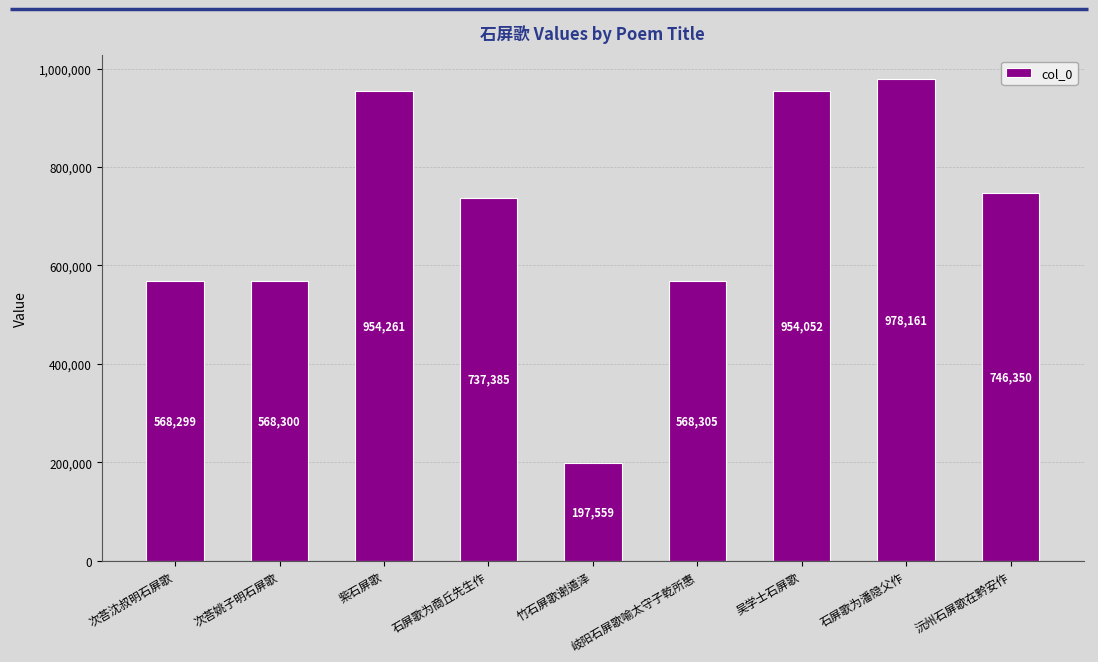

Is it true that the value at 吴学士石屏歌 is 660953?

False